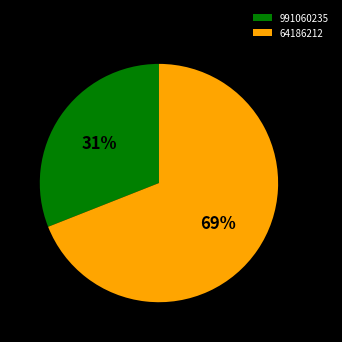

Combined, do 991060235 and 64186212 account for over 50%?

Yes